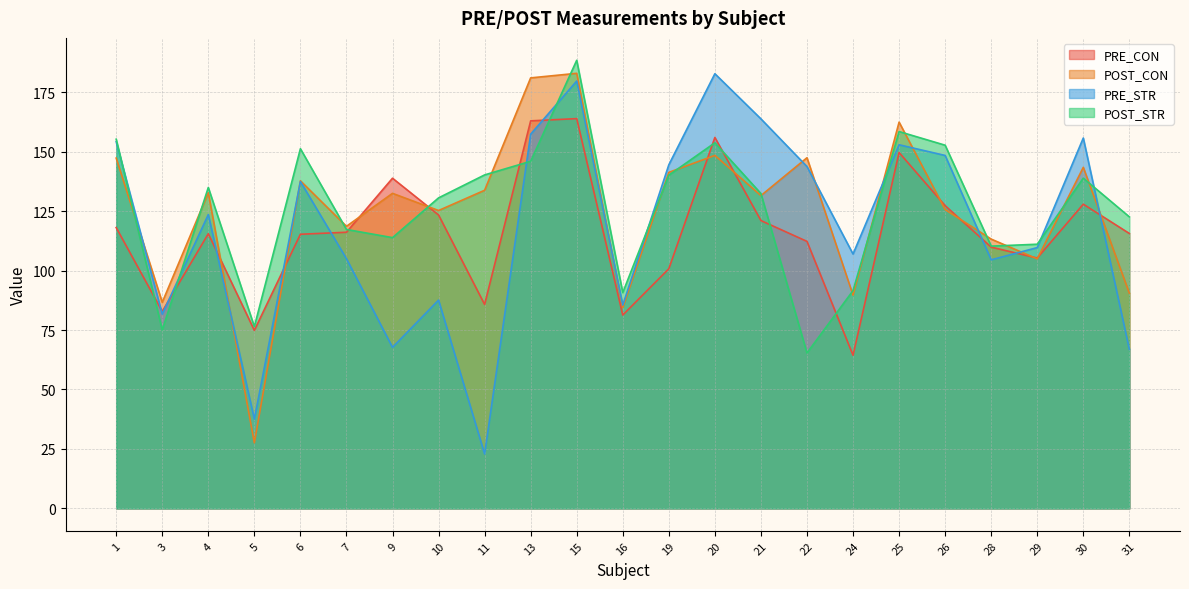

True or false: POST_STR has a value of 64.1 at 6.

False